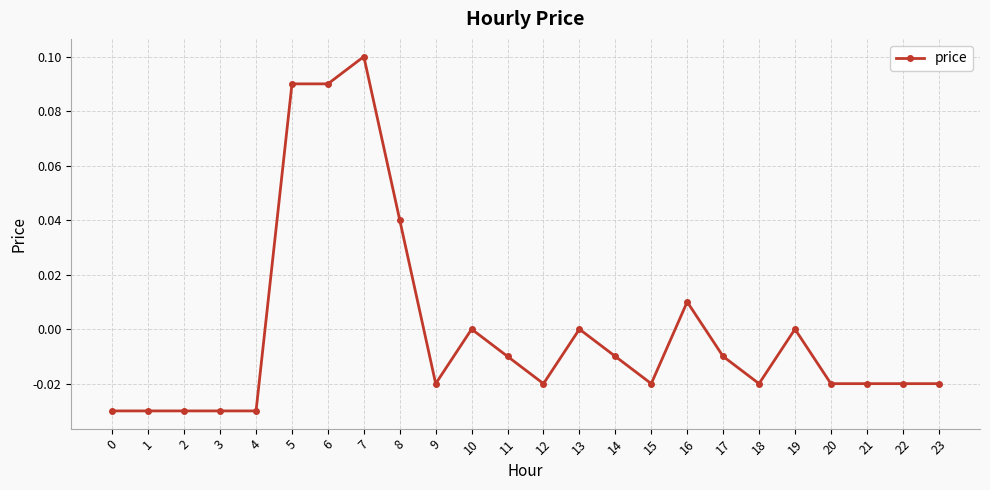

Between 9 and 4, which is larger?

9